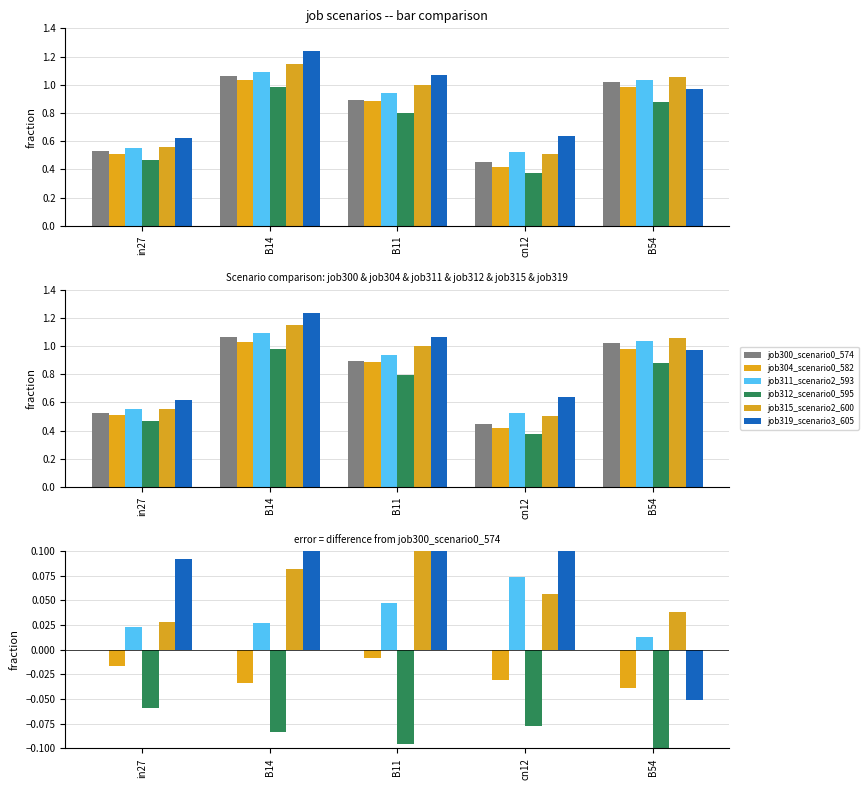

What is the value of the job311_scenario2_593 bar at the 4th from the left?

0.1